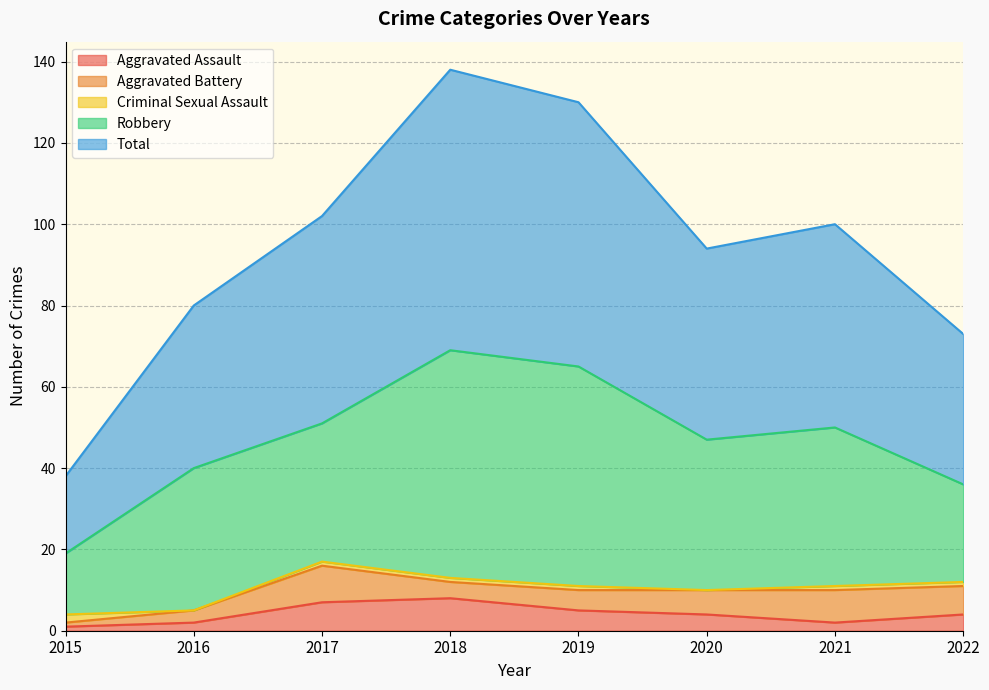

What is the value of the Total point at the 1st from the left?

19